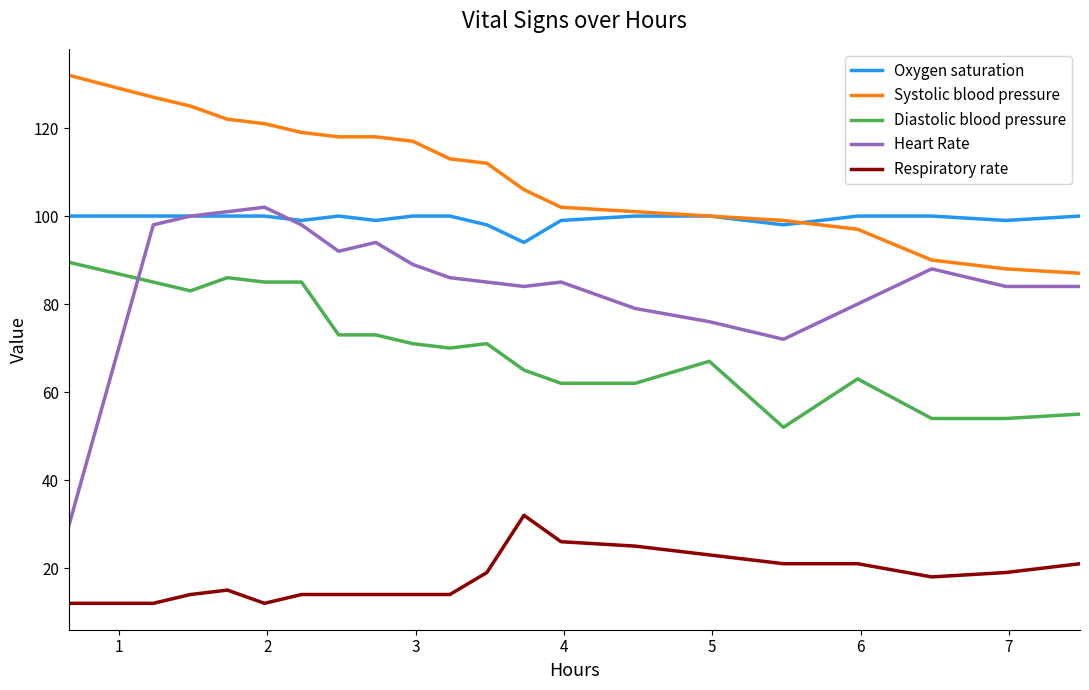

List the series in order of their peak value, highest first.

Systolic blood pressure, Heart Rate, Oxygen saturation, Diastolic blood pressure, Respiratory rate